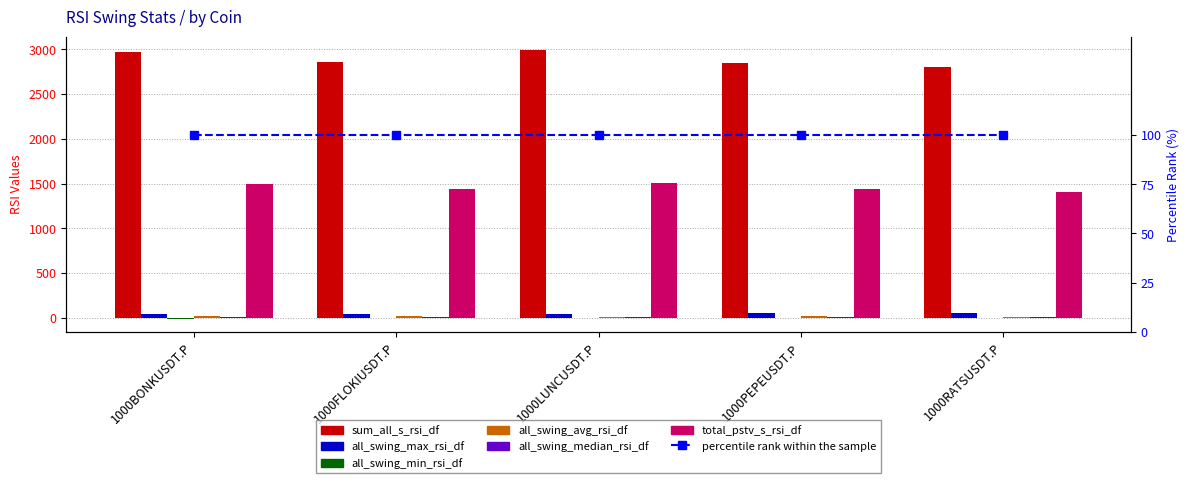

True or false: all_swing_min_rsi_df has a value of -4.5 at 1000LUNCUSDT.P.

True